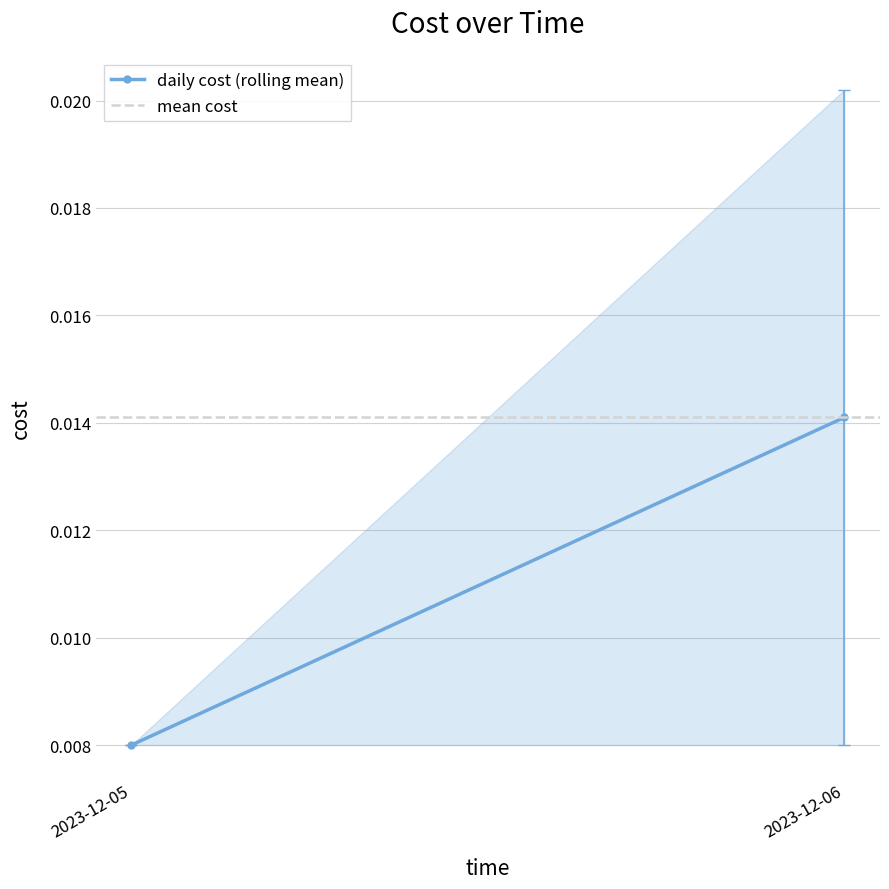

List the labels in order of value, largest first.

2023-12-06, 2023-12-05